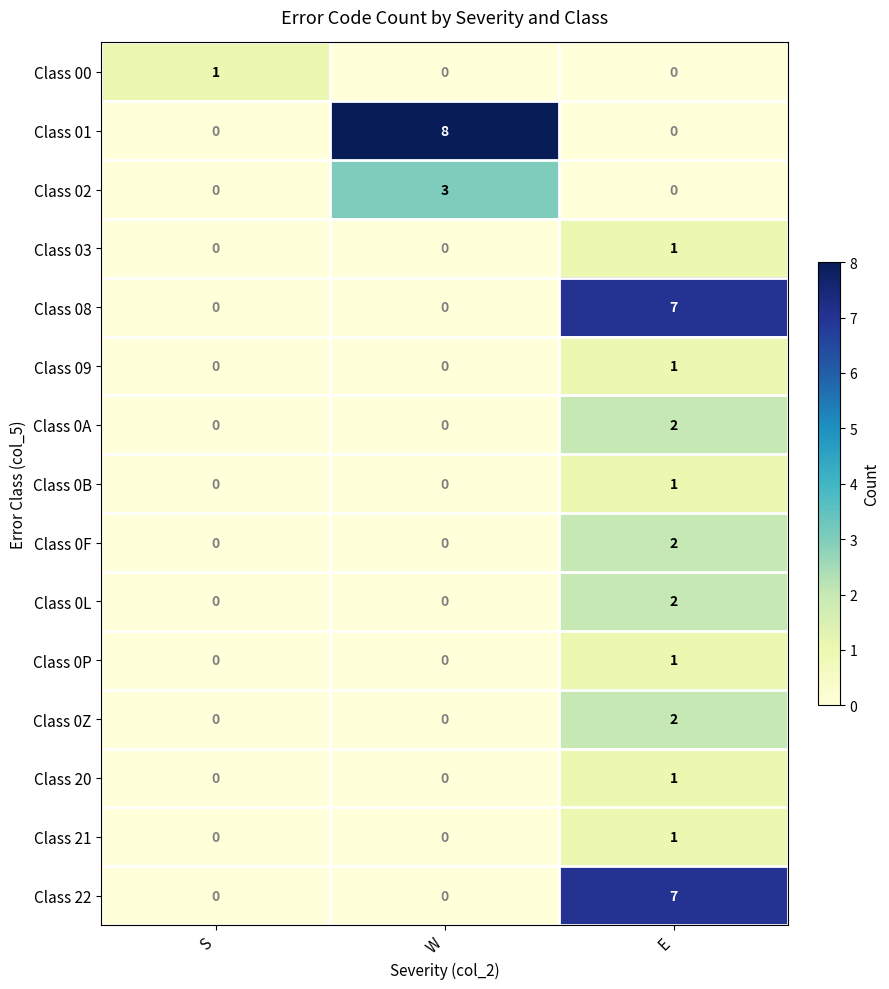

What is the total value across all series at E?

28